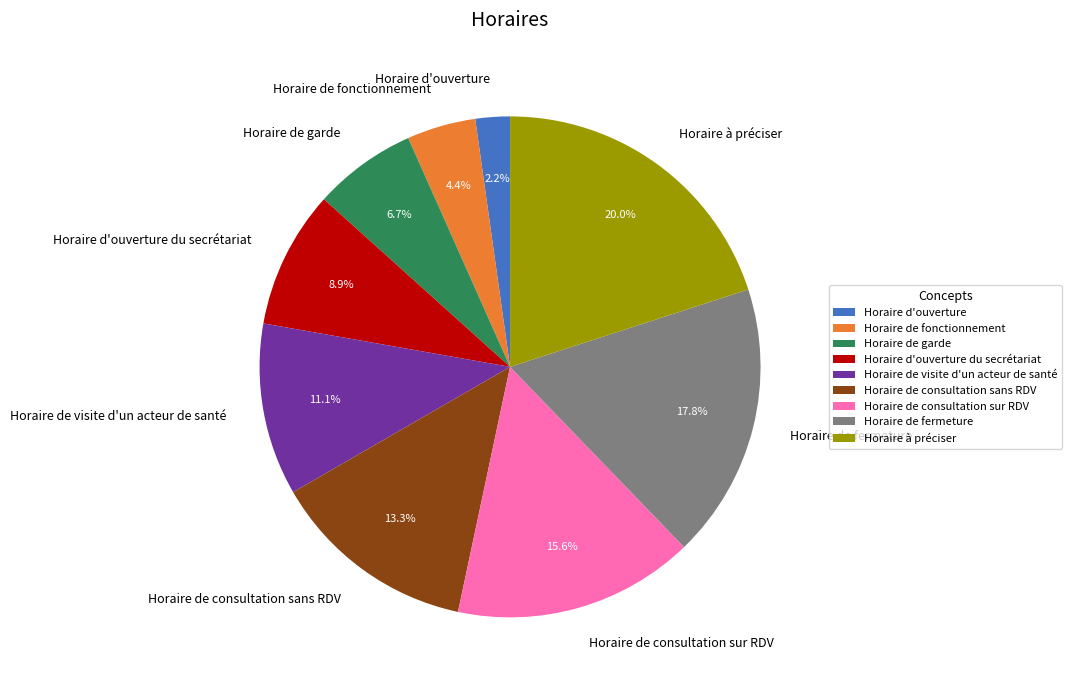

Is there a majority slice in this chart?

No